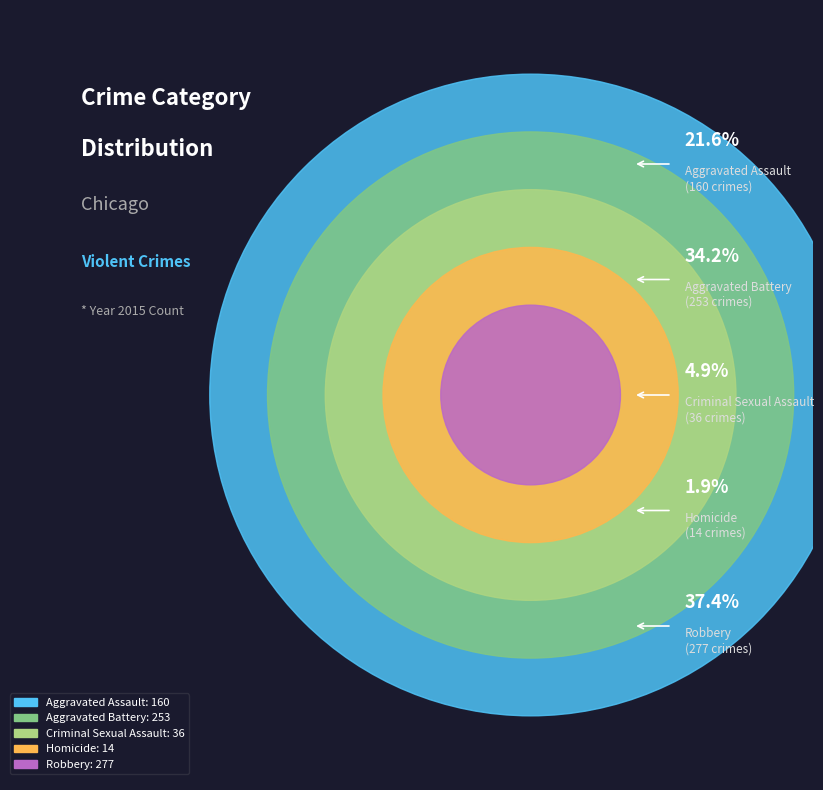

Is there any slice that represents more than half of the pie?

No